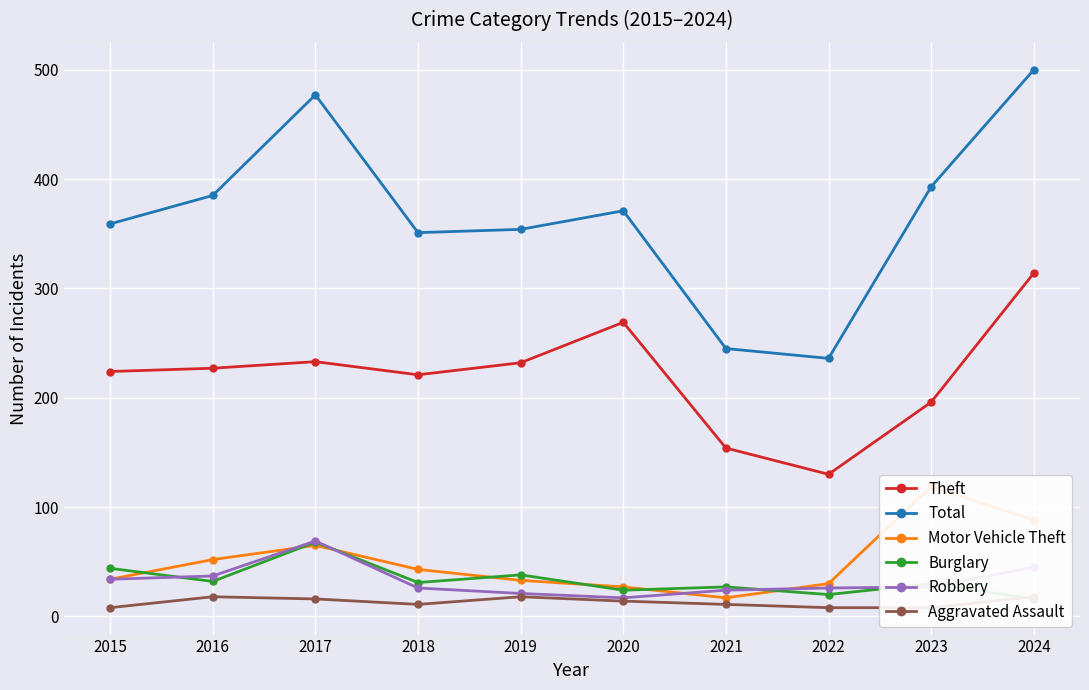

What is the maximum value for Burglary?

68